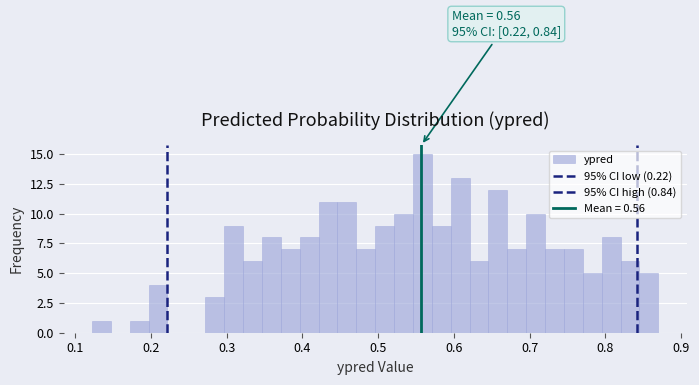

Read against the x-axis, roughly where is the centre of the tallest bar?

0.56